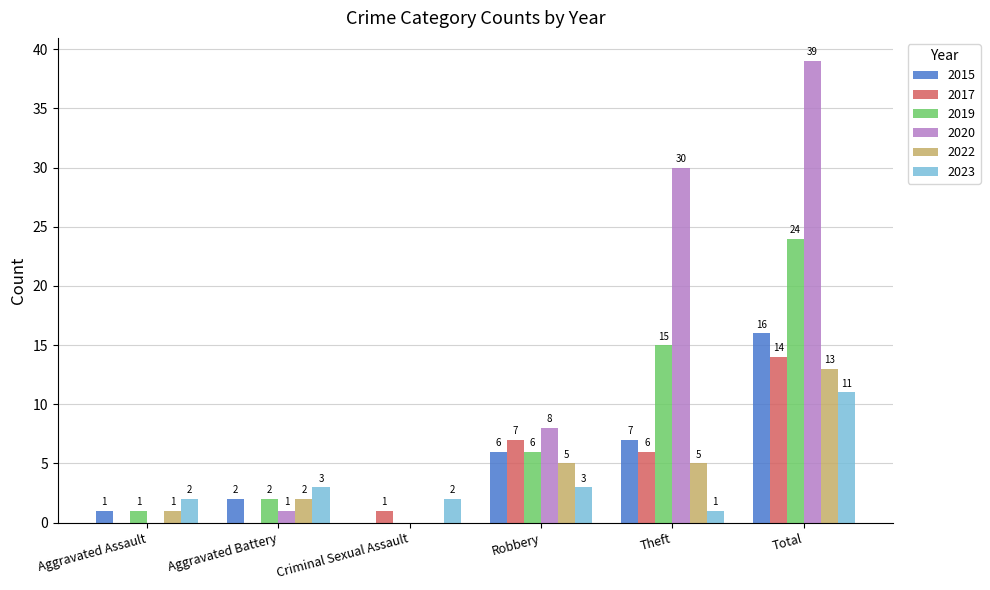

Reading right to left, list all the values displayed in this chart.

2015: 16	7	6	0	2	1
2017: 14	6	7	1	0	0
2019: 24	15	6	0	2	1
2020: 39	30	8	0	1	0
2022: 13	5	5	0	2	1
2023: 11	1	3	2	3	2